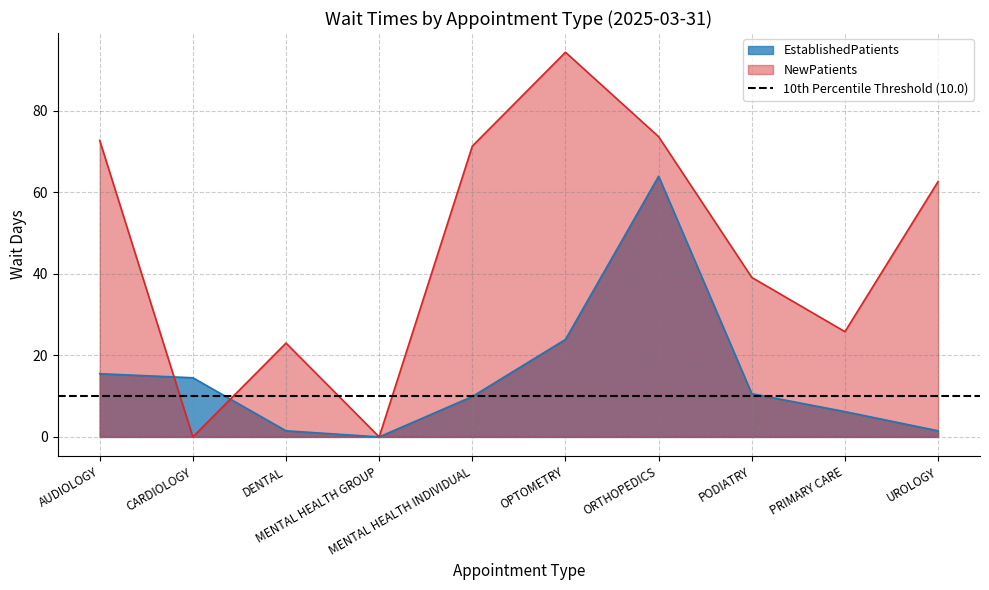

What is the difference between the NewPatients values at PRIMARY CARE and CARDIOLOGY?

25.8